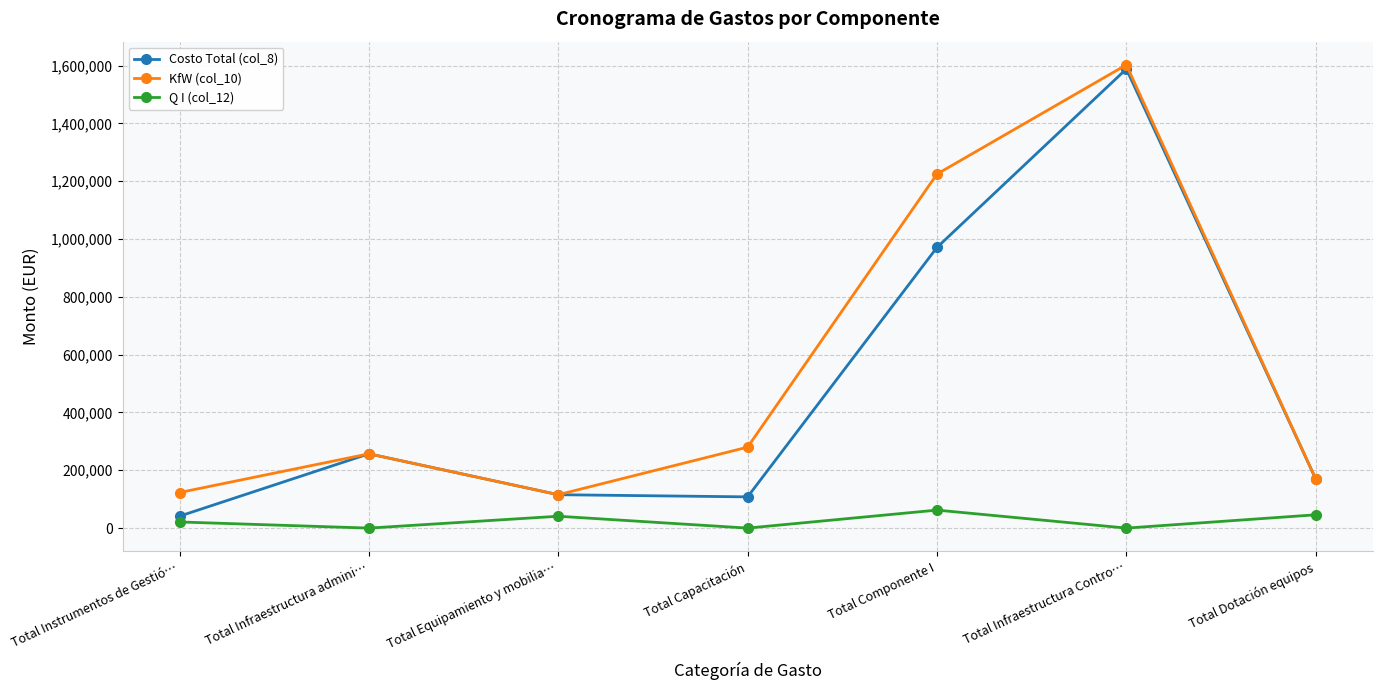

What is the spread (max minus min) of values at Total Instrumentos de Gestió…?

101766